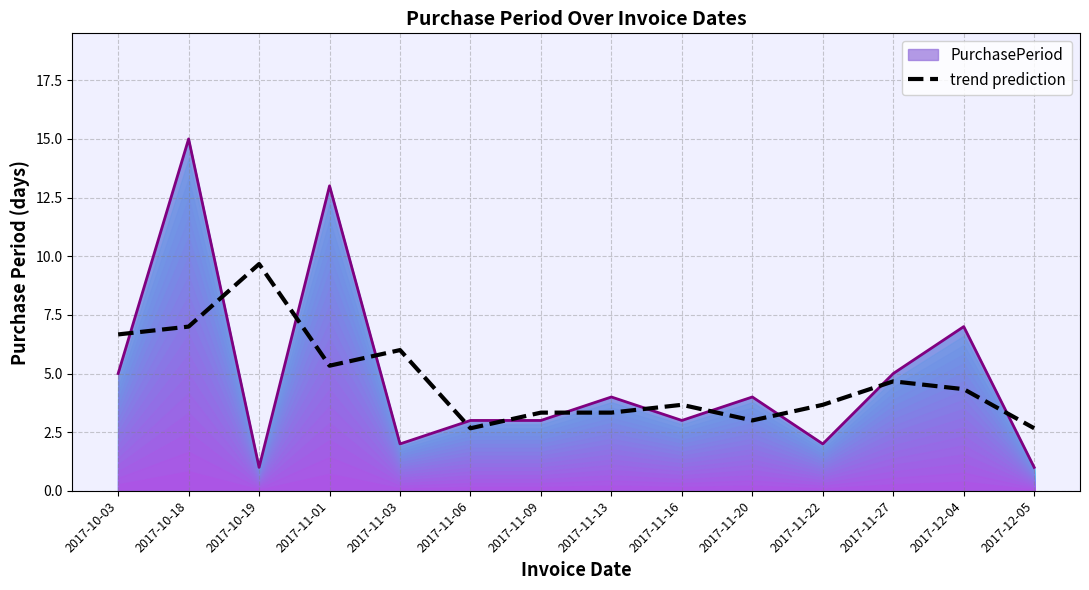

How many data points are above 4?

7